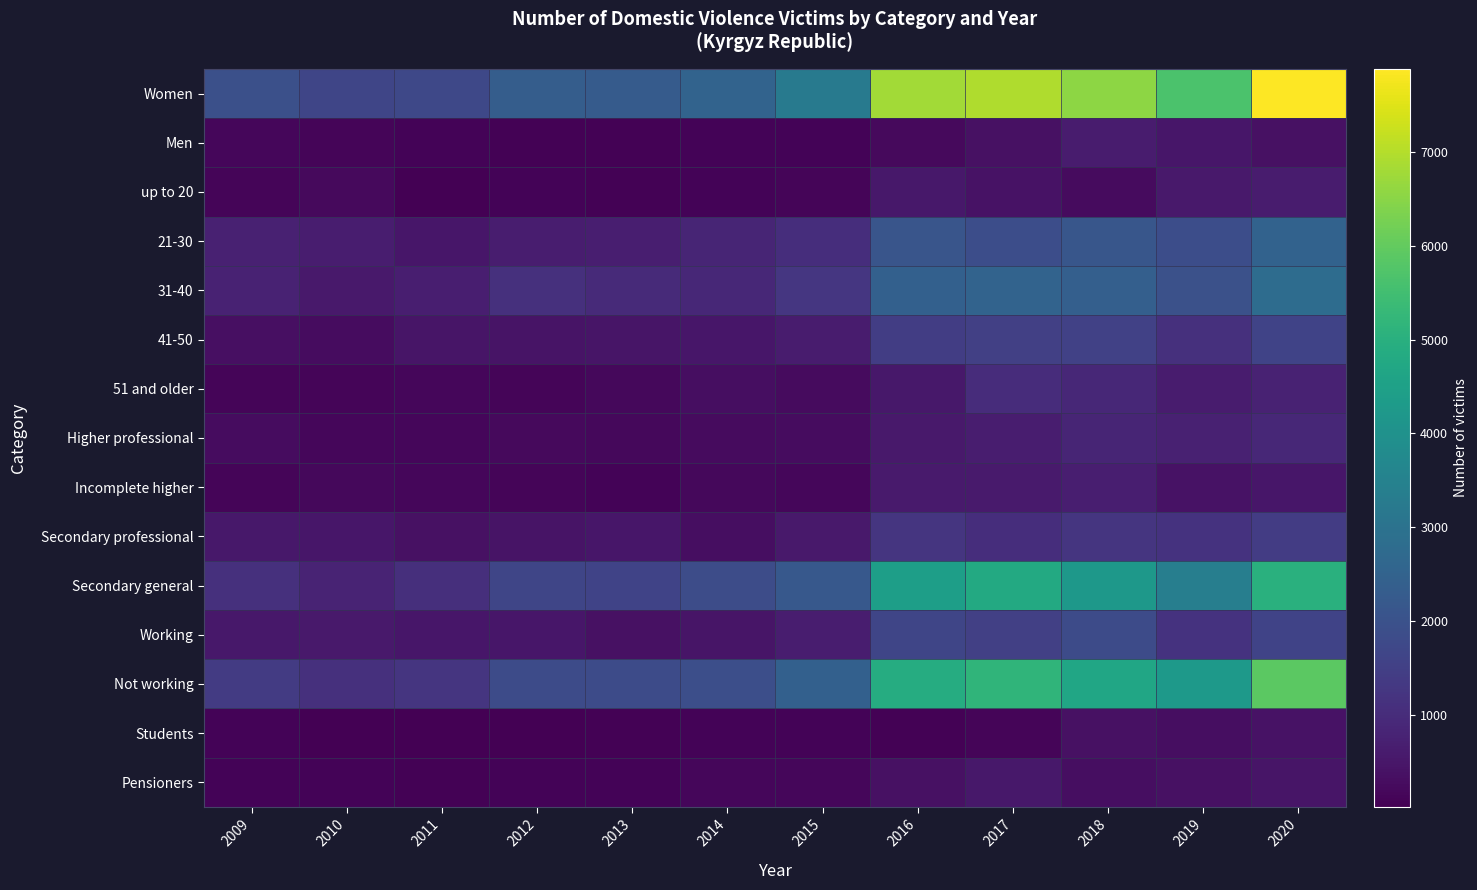

Which has a higher value, 2010 or 2016?

2016